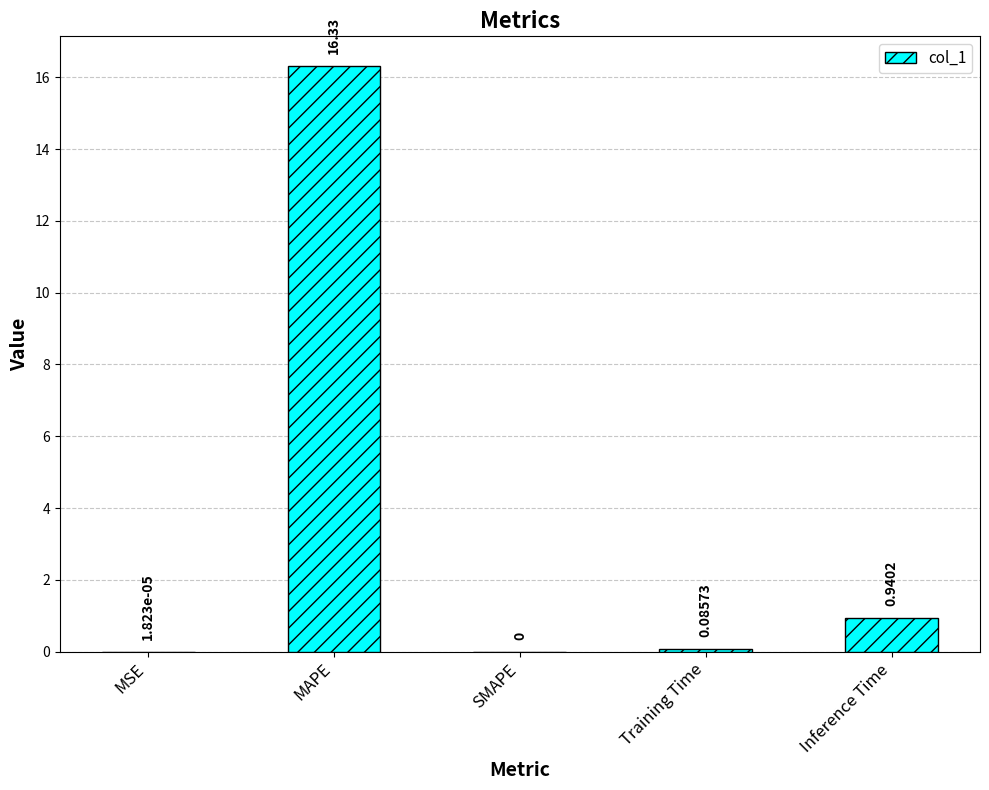

Which label corresponds to the largest value in the chart?

MAPE